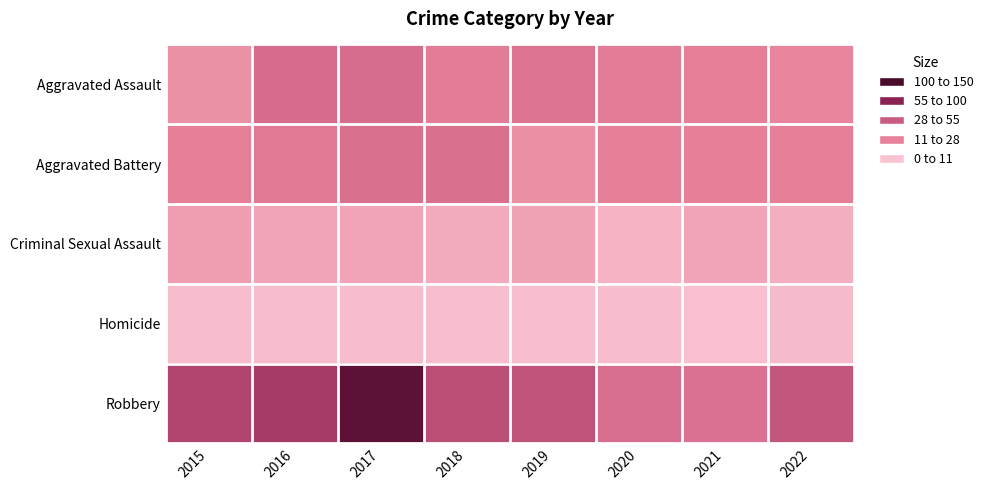

At how many categories does at least one series exceed 13?

8